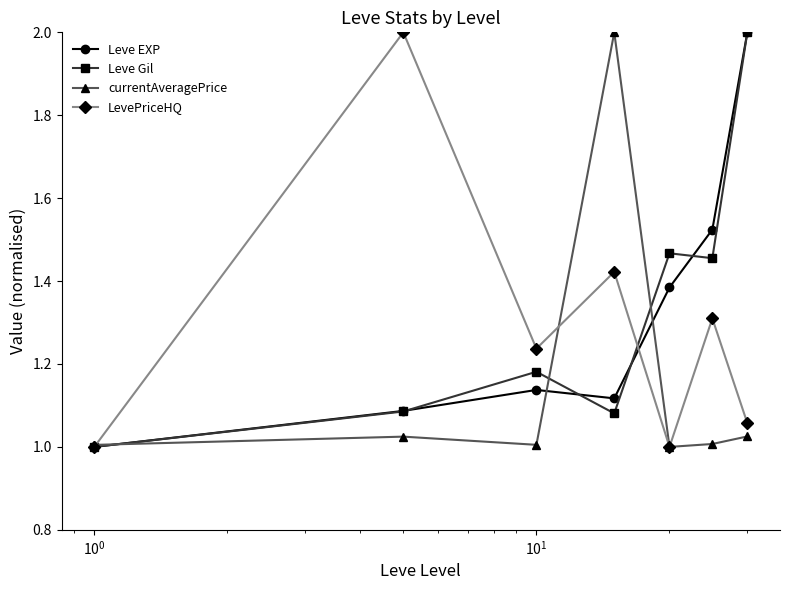

What is the maximum value shown in the chart?

2.0